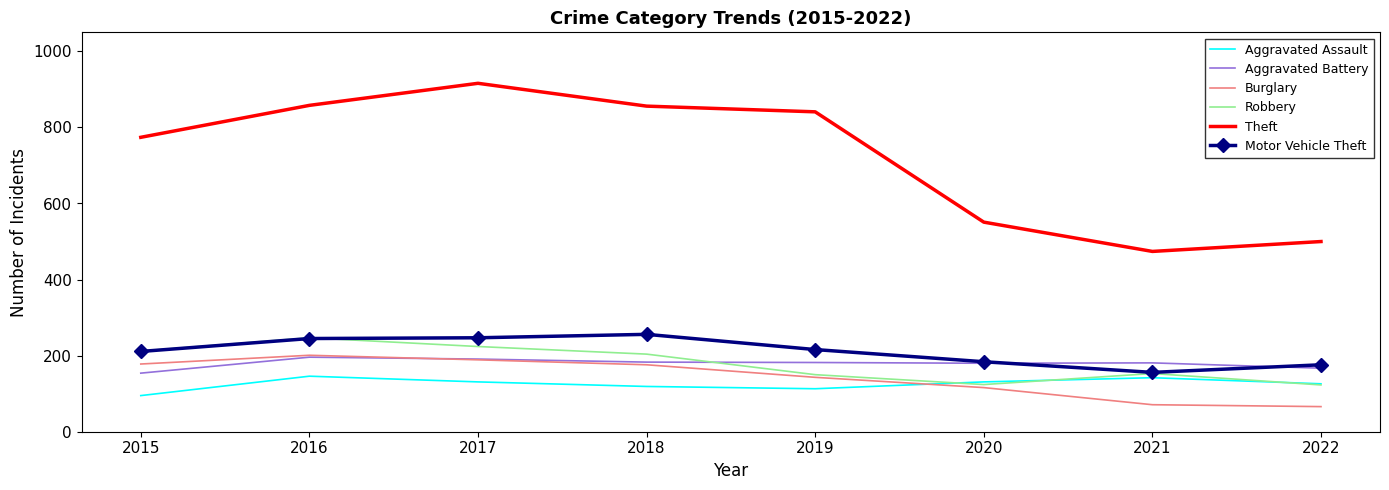

True or false: Motor Vehicle Theft and Theft intersect in this chart.

False